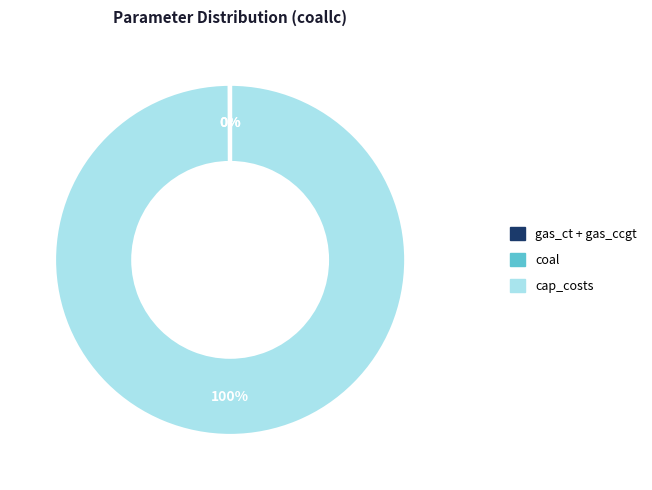

To the nearest percent, what is the difference between the largest and smallest slice percentages?

100%